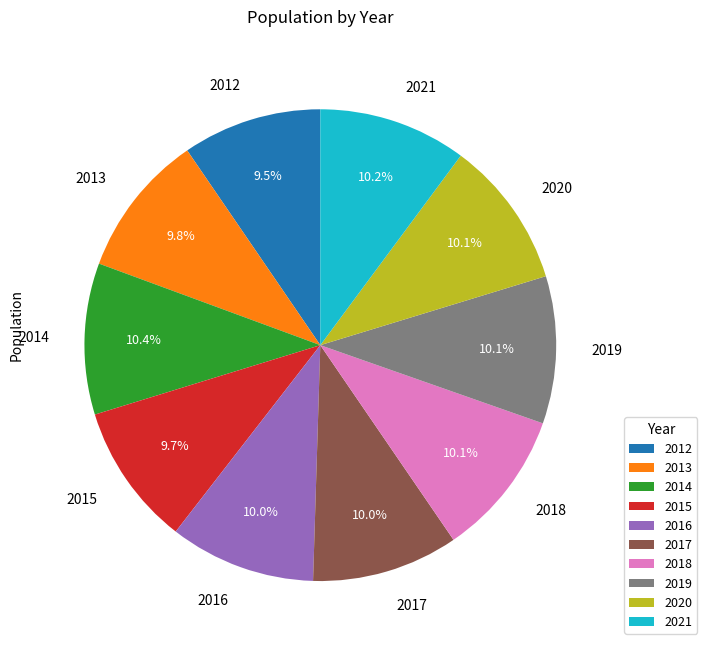

Is there any slice that represents more than half of the pie?

No